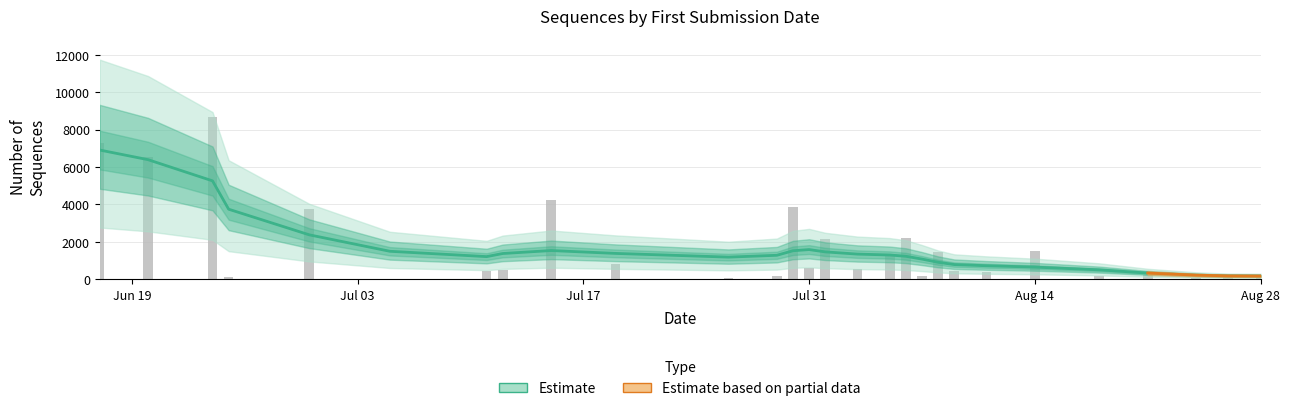

What is the change in value from 2023-07-05 to 2023-08-24?

+69